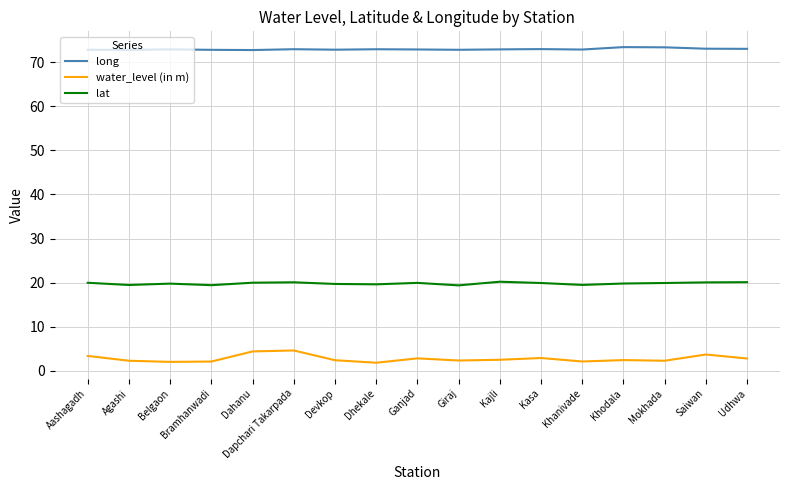

Is the value of water_level (in m) at Udhwa greater than the value of long at Aashagadh?

No